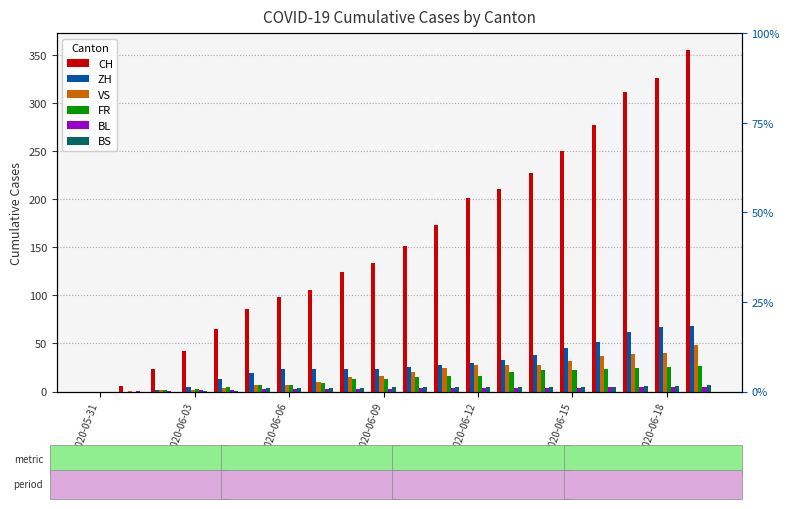

What is the maximum value shown in the chart?

355